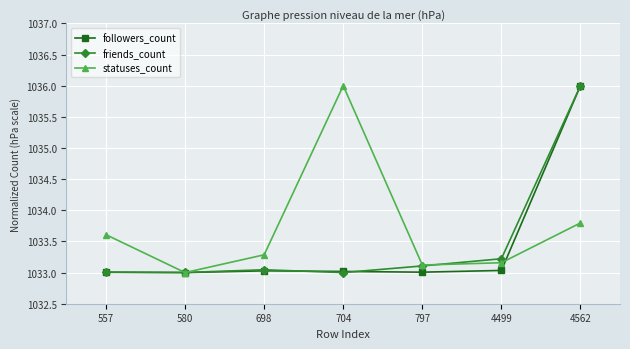

What is the minimum value shown in the chart?

1033.0